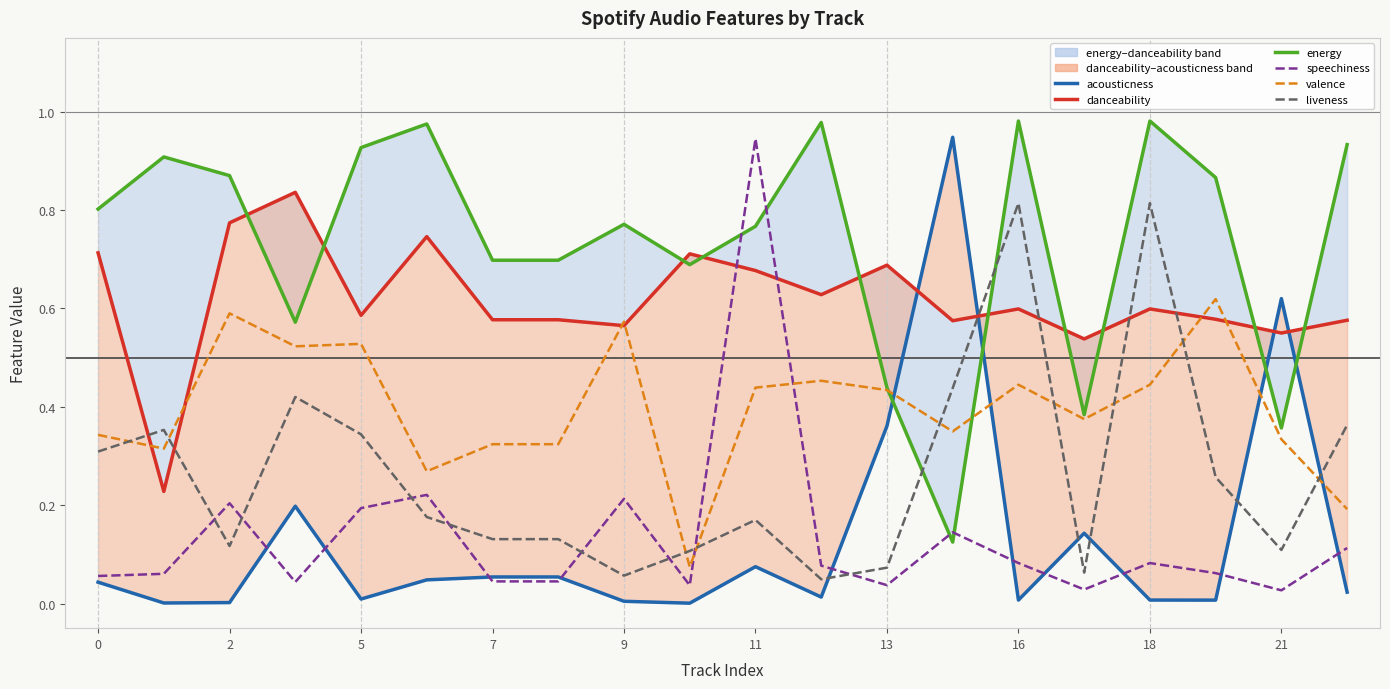

Is this an area chart (filled region under the line)?

No